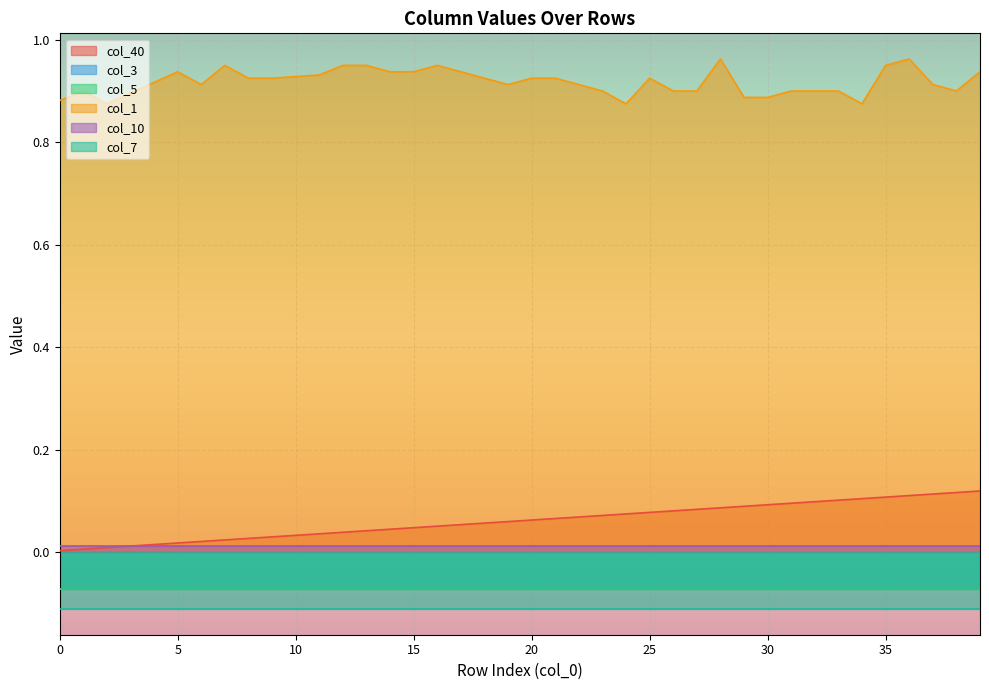

What is the value of the col_1 point at the 19th from the left?

0.9